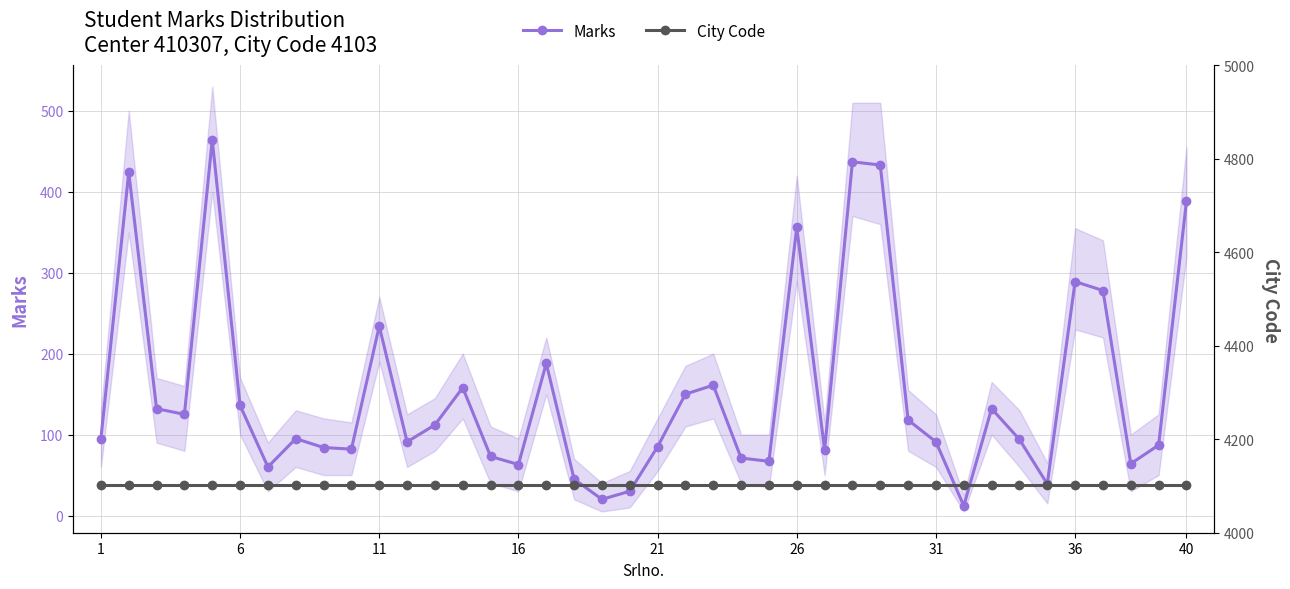

True or false: Marks has more than 2 interior local peaks.

True